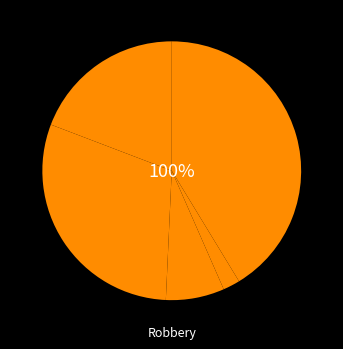

Is there any slice that represents more than half of the pie?

No